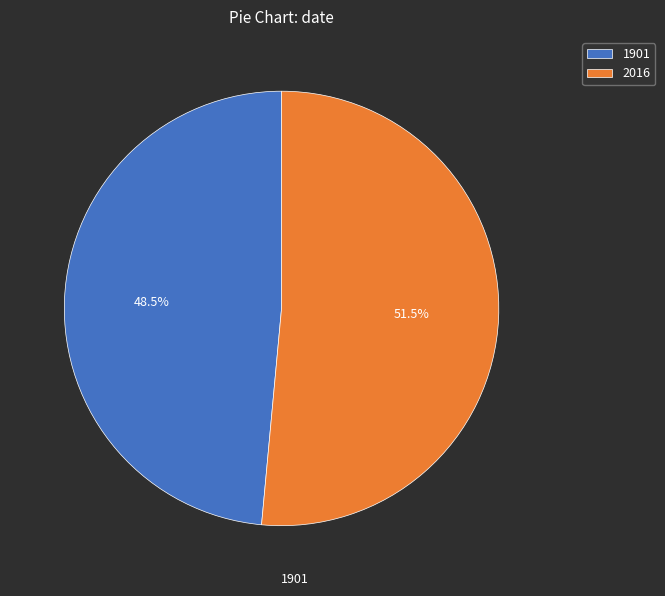

Rank the categories by value from lowest to highest.

1901, 2016